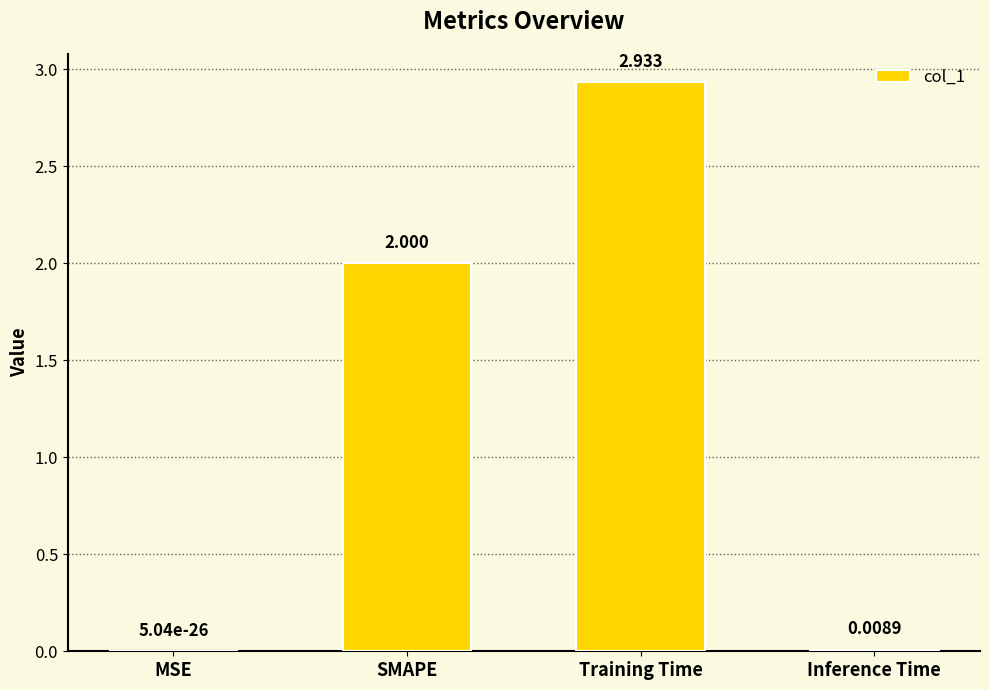

Which has a higher value, SMAPE or Training Time?

Training Time